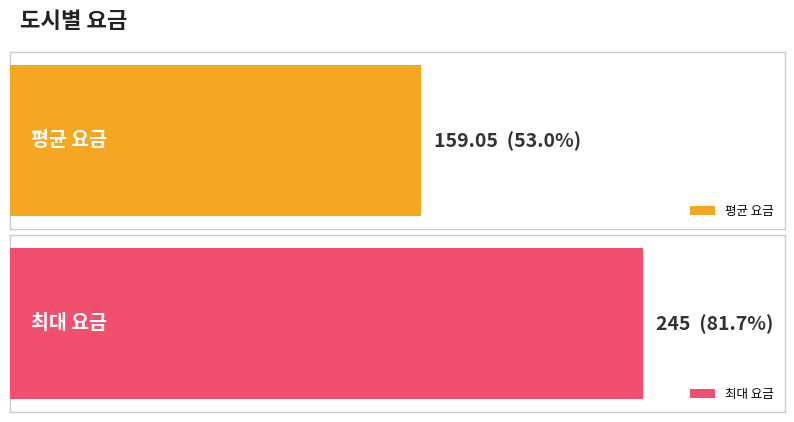

The chart shows a value of 189 at 11. True or false?

False